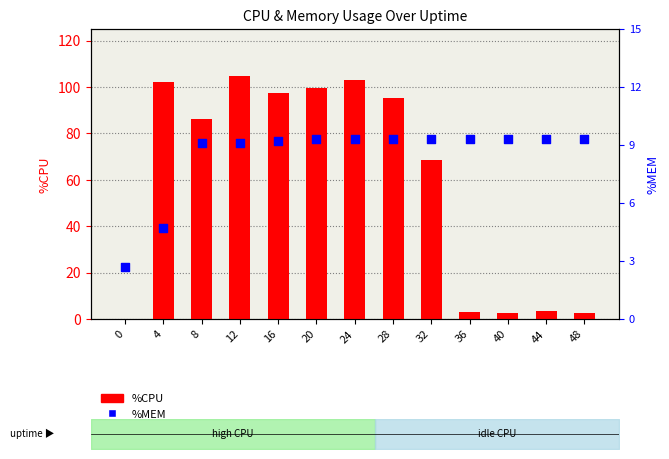

Which series has the widest spread of Y values?

%CPU